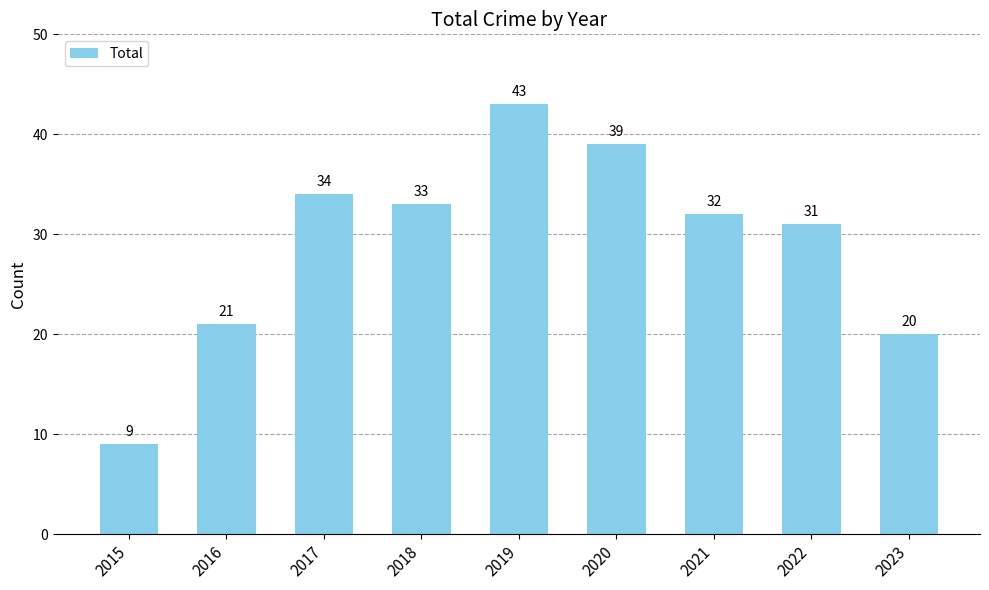

Where is the data nearest to the value 26?

2016